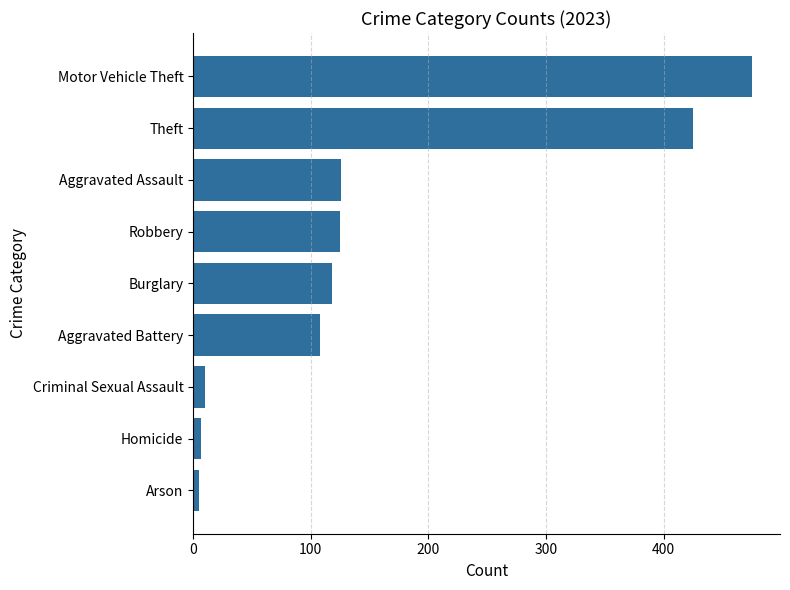

Read the value at Motor Vehicle Theft.

475